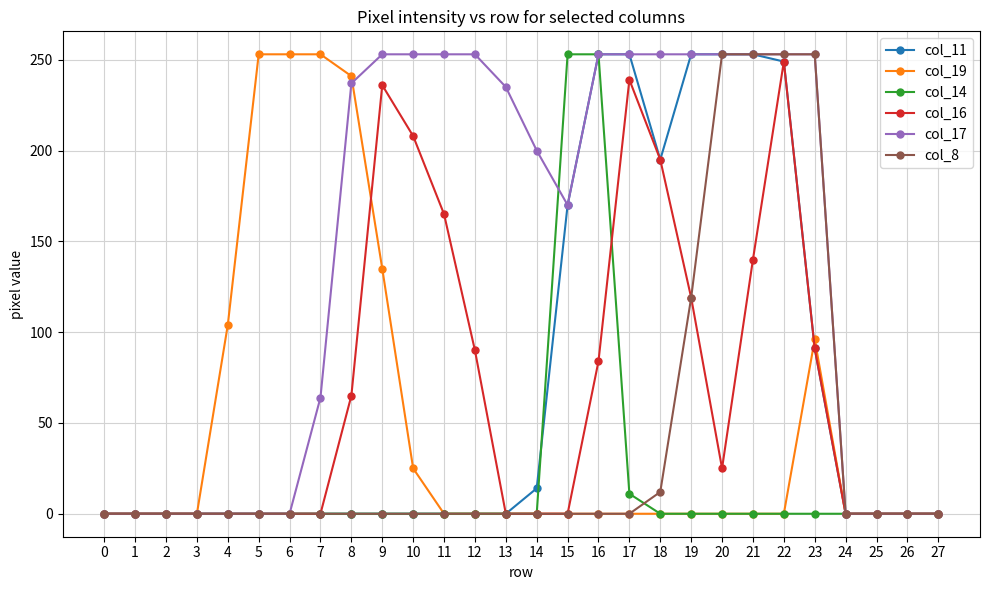

What is the difference between the maximum and minimum values in the col_16 series?

249